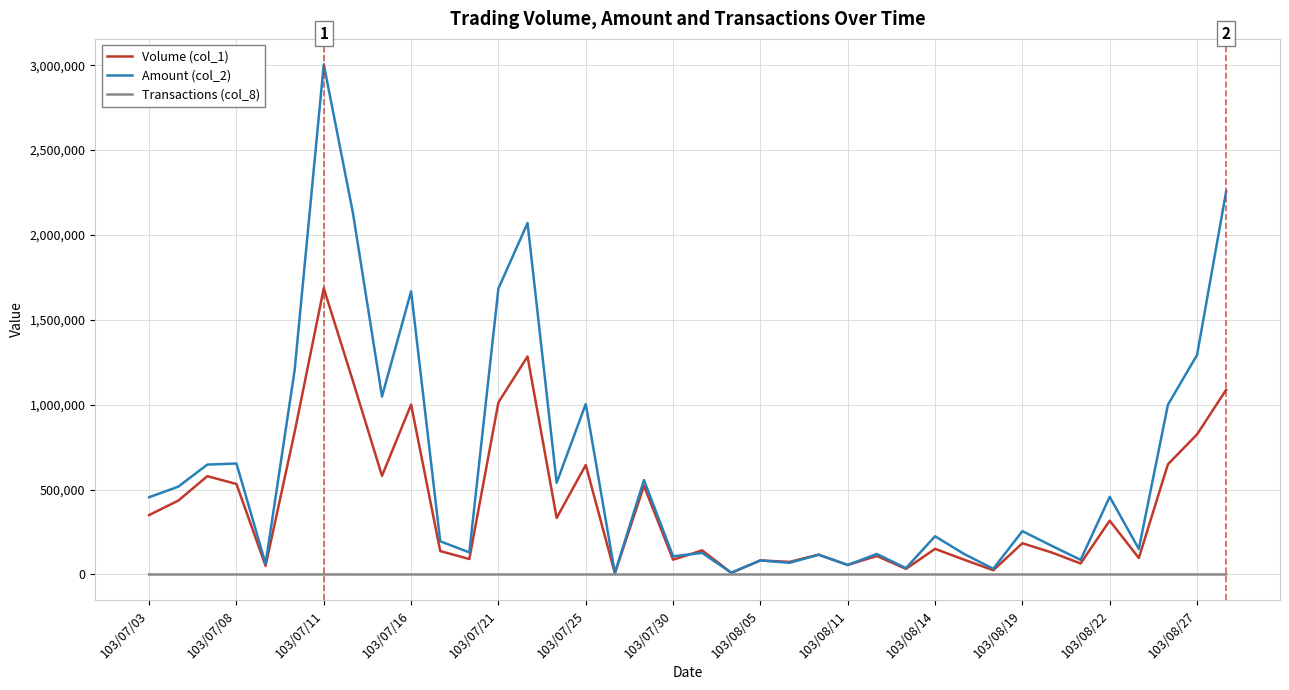

Rank the series by their maximum value, from highest to lowest.

Amount (col_2), Volume (col_1), Transactions (col_8)